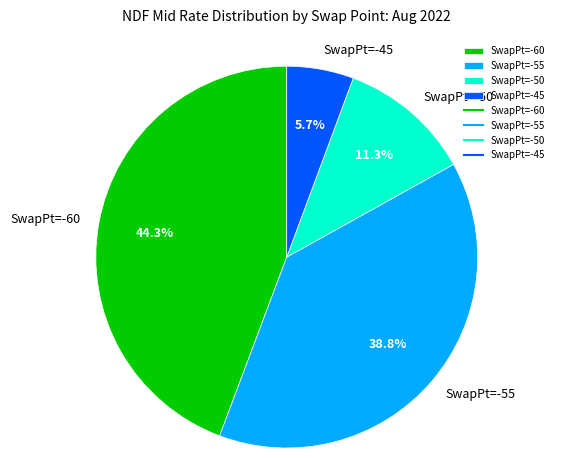

How many segments does this pie chart have?

4